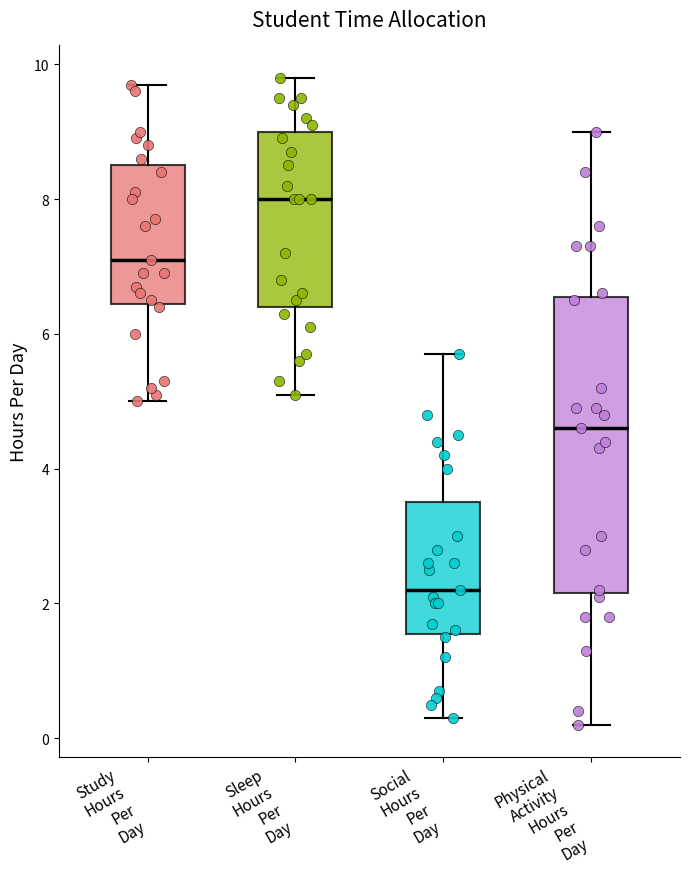

Reading left to right, read every box against the y-axis: the position of its median line, the range the box covers, and the ends of its whiskers. The values are not printed on the chart, so give them approximately, as read against the axis.

Study Hours Per Day: median 7.2, box 6.4 to 8.6, whiskers 5.0 to 9.8
Sleep Hours Per Day: median 8.0, box 6.4 to 9.0, whiskers 5.2 to 9.8
Social Hours Per Day: median 2.2, box 1.6 to 3.6, whiskers 0.4 to 5.8
Physical Activity Hours Per Day: median 4.6, box 2.2 to 6.6, whiskers 0.2 to 9.0